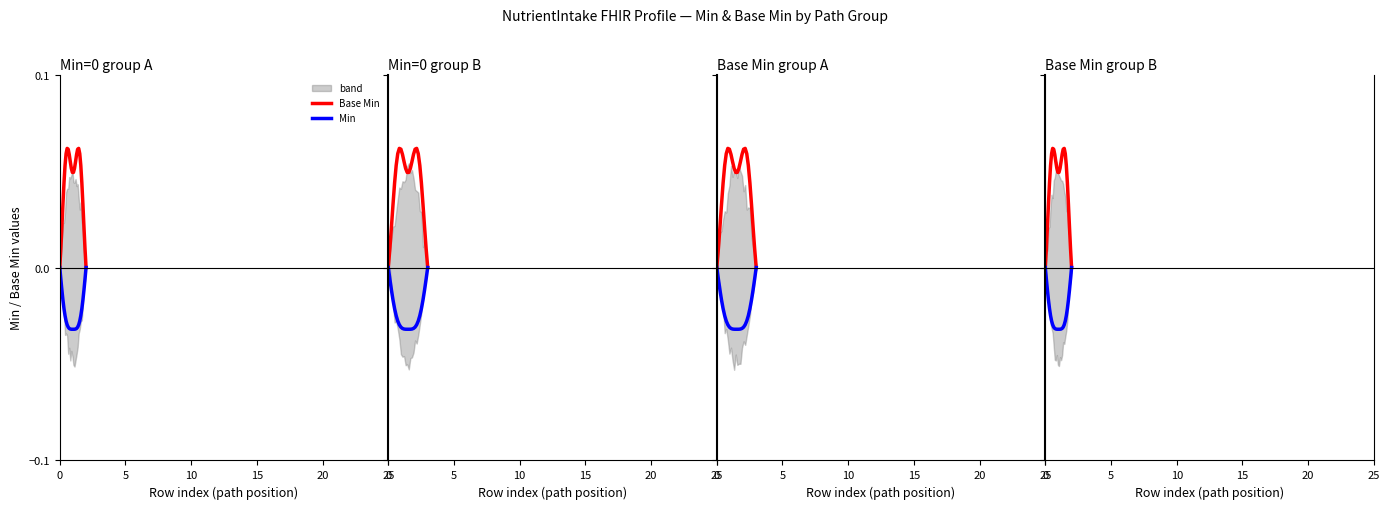

Reading left to right, extract all data points from this chart.

Base Min: 0.0	0.0	0.0	0.0	0.0	0.1	0.1	0.1	0.1	0.1	0.1	0.1	0.0	0.0	0.1	0.1	0.1	0.1	0.1	0.1	0.1	0.0	0.0	0.0	0.0	0.0
Min: -0.0	-0.0	-0.0	-0.0	-0.0	-0.0	-0.0	-0.0	-0.0	-0.0	-0.0	-0.0	-0.0	-0.0	-0.0	-0.0	-0.0	-0.0	-0.0	-0.0	-0.0	-0.0	-0.0	-0.0	-0.0	-0.0